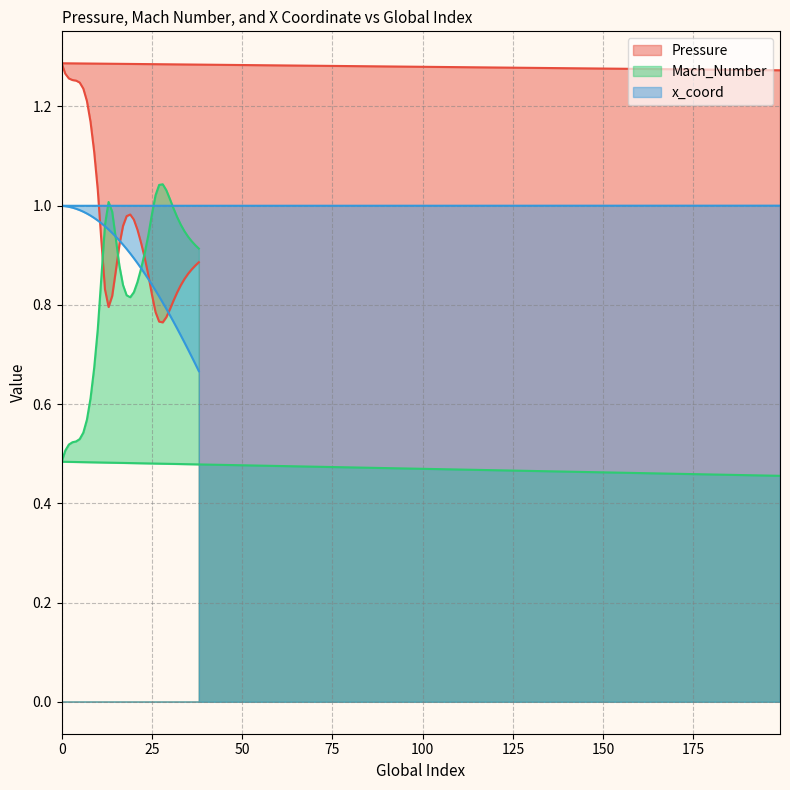

At 14, list the series in order from largest to smallest.

Mach_Number, x_coord, Pressure